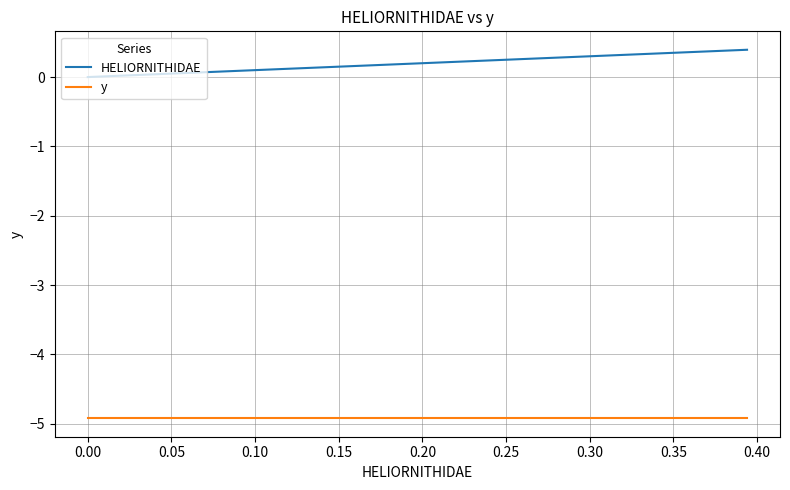

What is the maximum value shown in the chart?

0.4